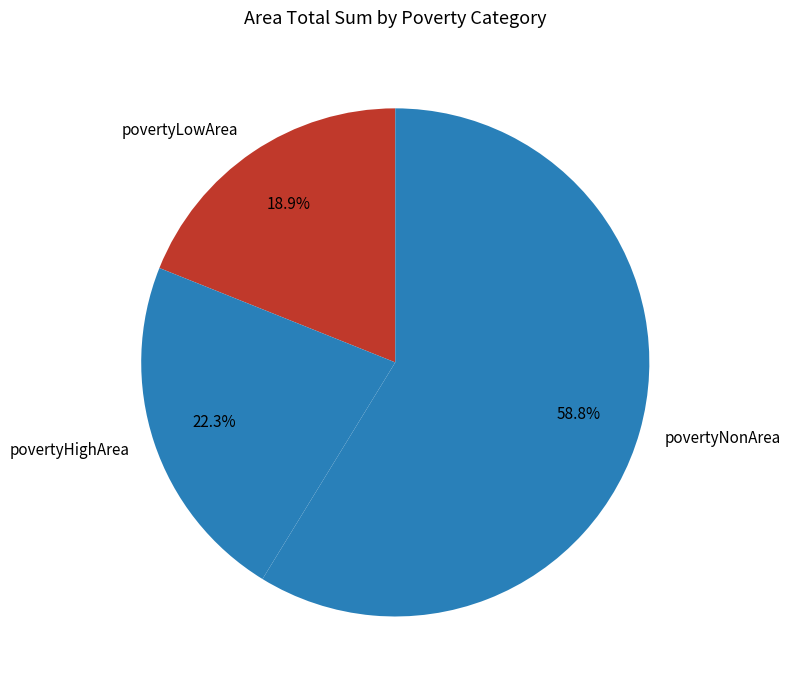

How many slices are in this pie chart?

3